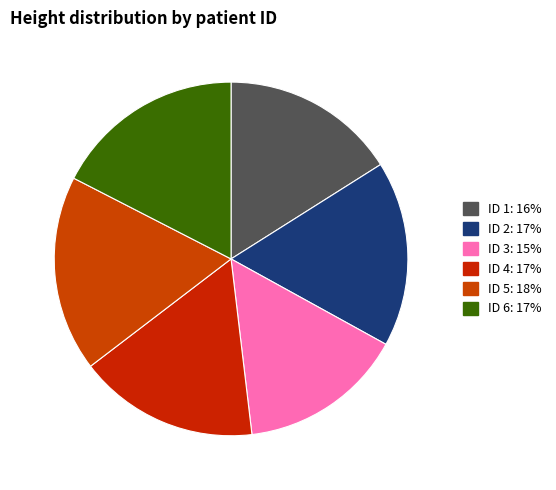

Which slice is the smallest?

ID 3: 15%